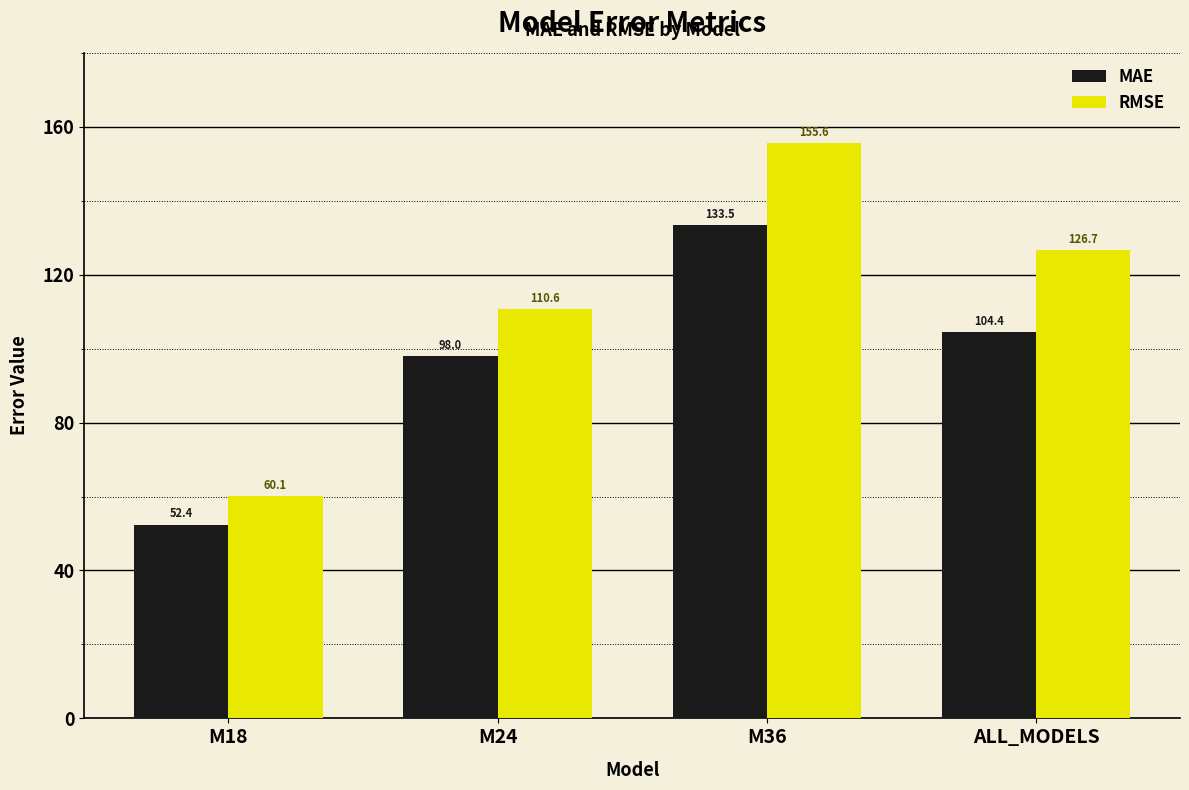

What position from the left is ALL_MODELS?

4